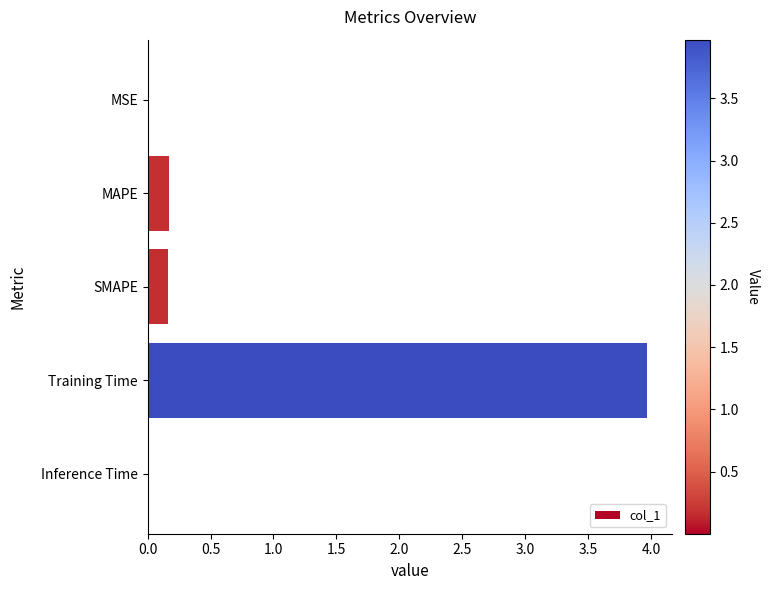

Between MSE and Training Time, which is larger?

Training Time